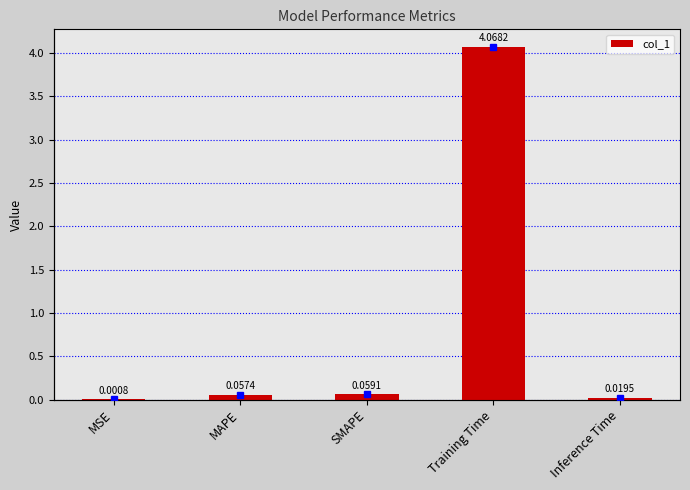

Reading left to right, list all the values displayed in this chart.

0.0	0.1	0.1	4.1	0.0